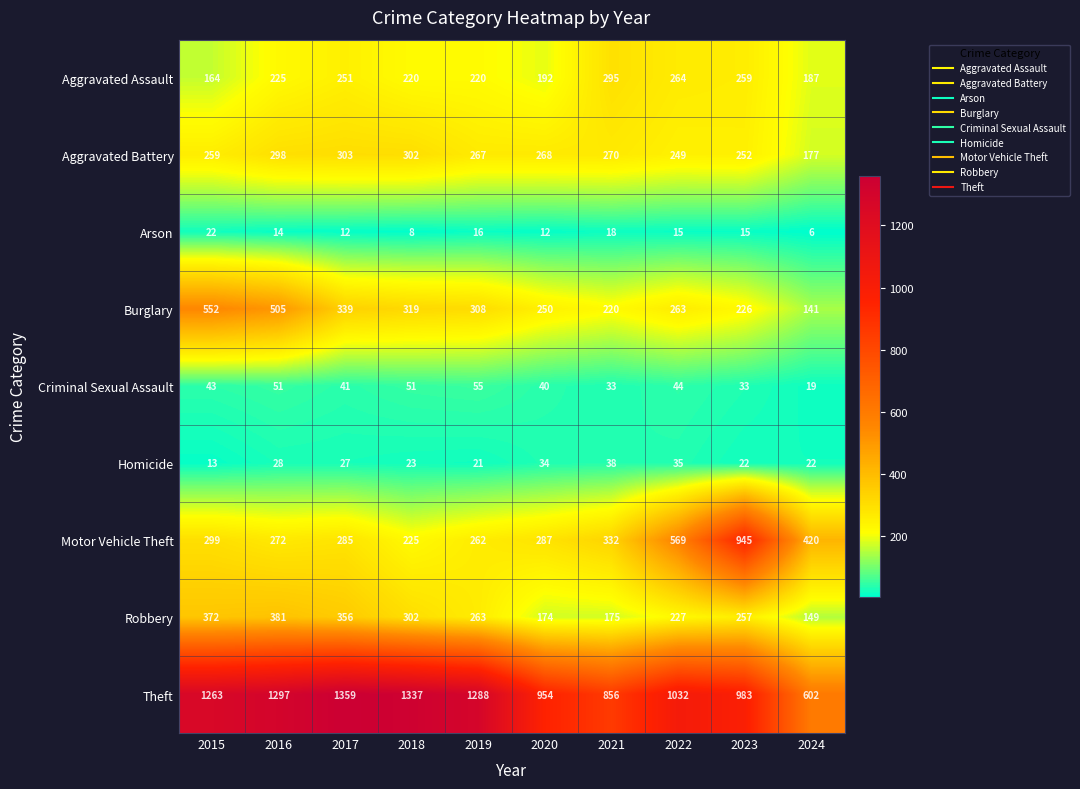

What is the difference between the maximum and minimum values in the Criminal Sexual Assault series?

36